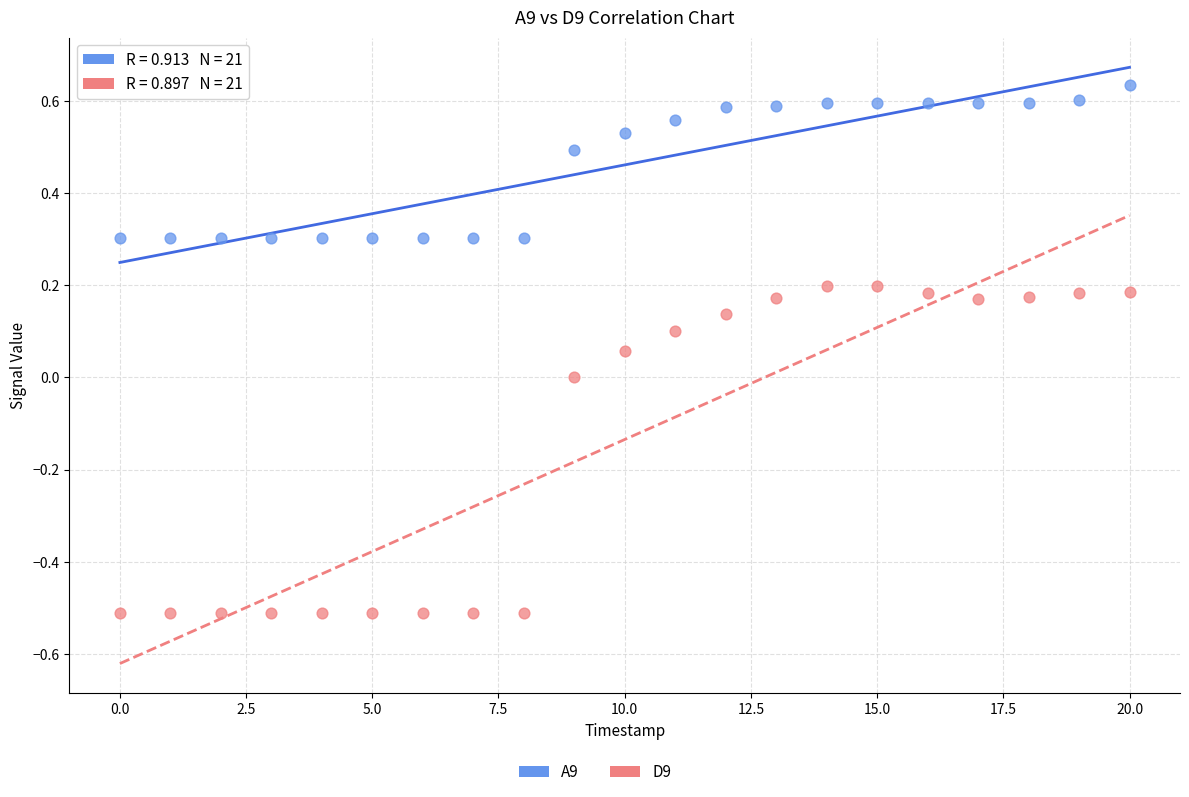

Across all data points, what is the range of Y values (max minus min)?

1.1